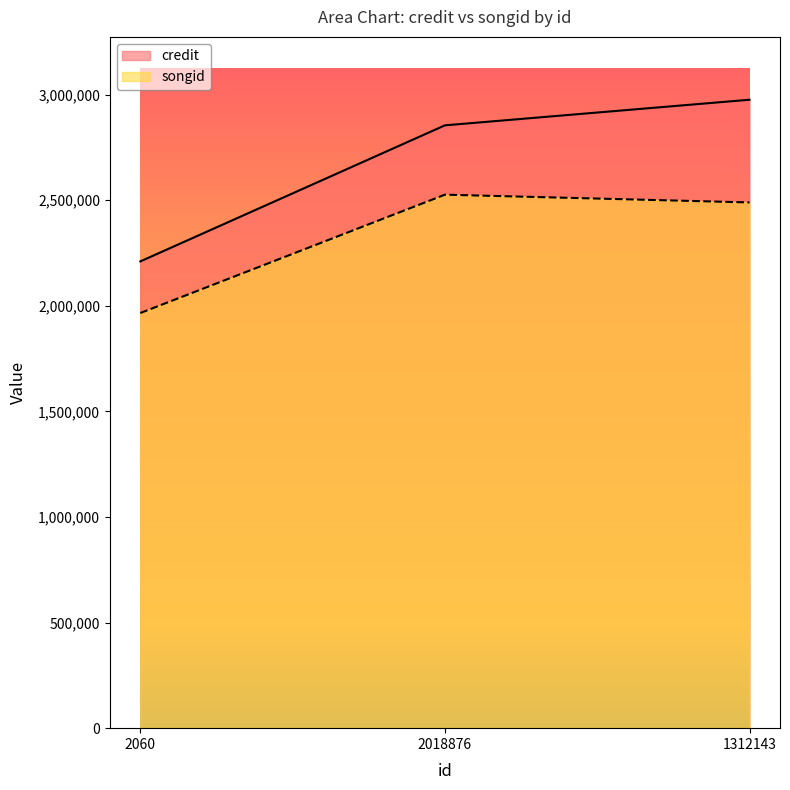

Does the chart have visible grid lines?

No